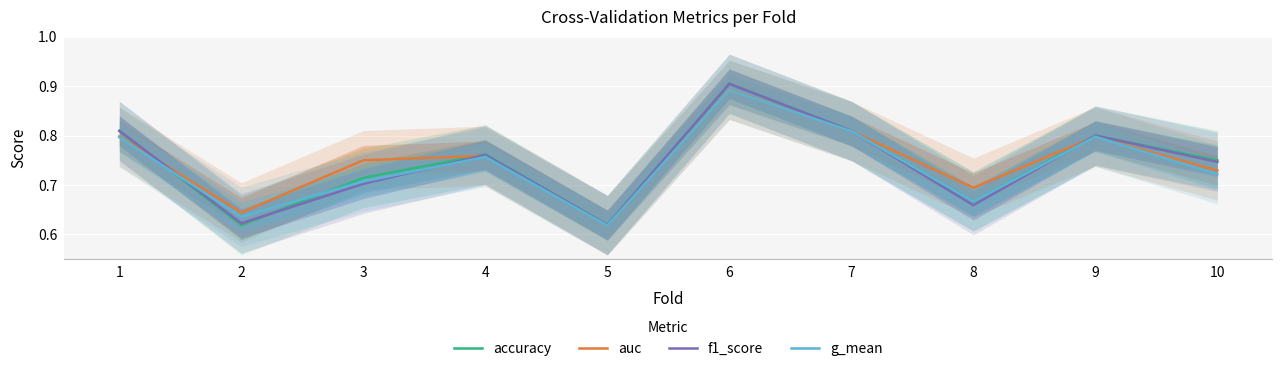

What is the minimum value shown in the chart?

0.6